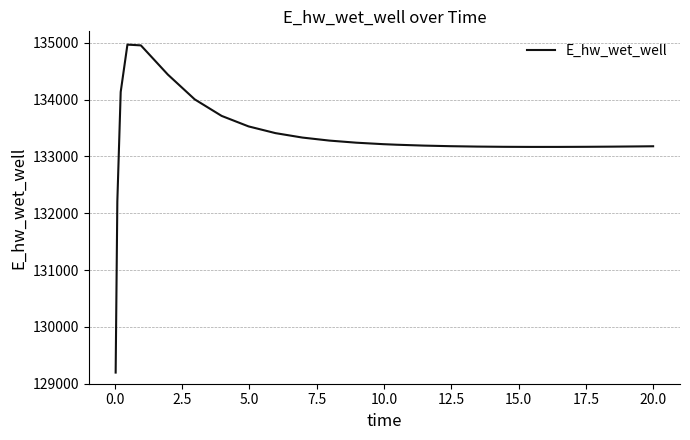

What is the difference between the maximum and minimum values?

5770.0